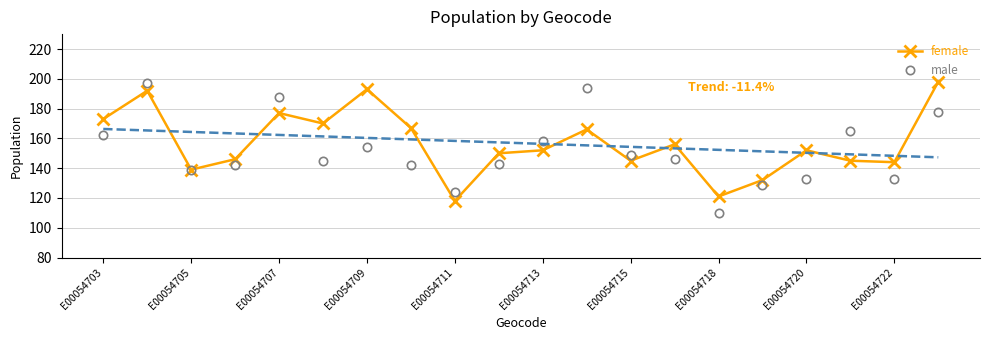

Is the value of male at E00054718 greater than the value of female at E00054707?

No